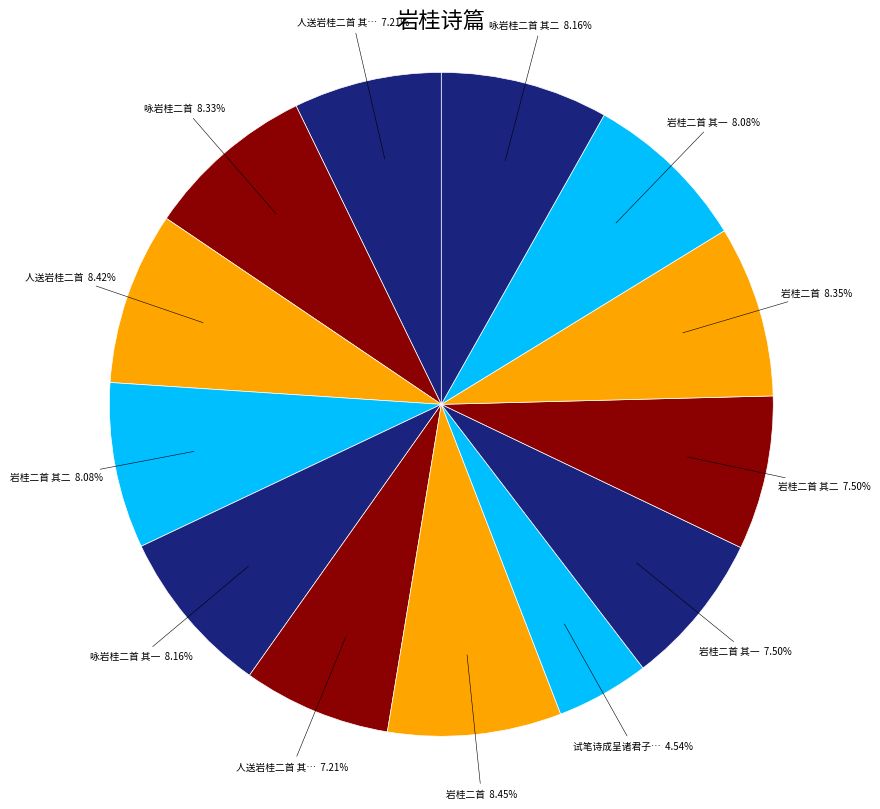

How many segments does this pie chart have?

13